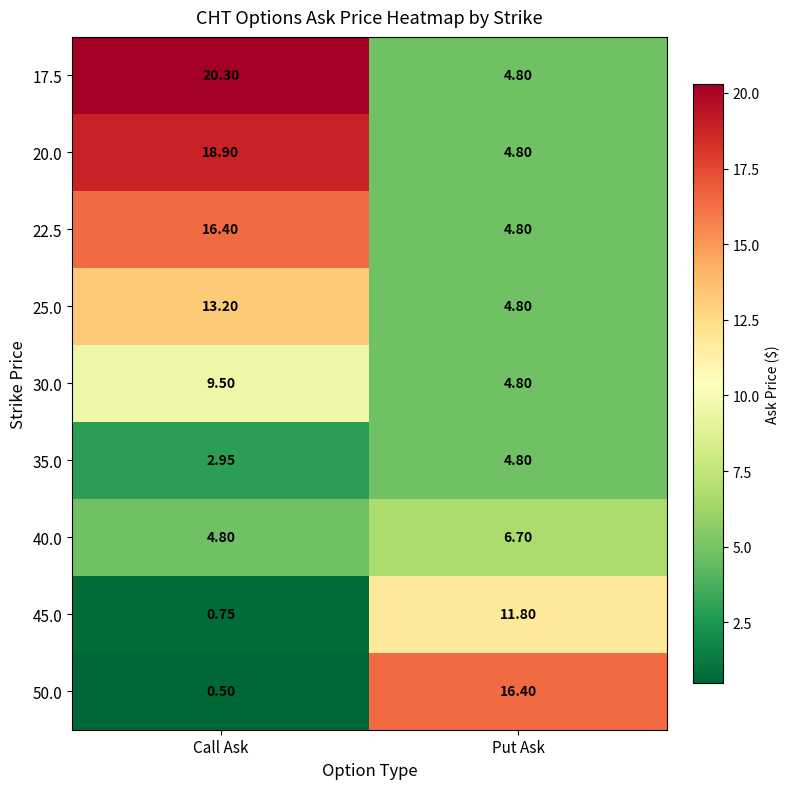

At which label does 40.0 first exceed 6?

Put Ask